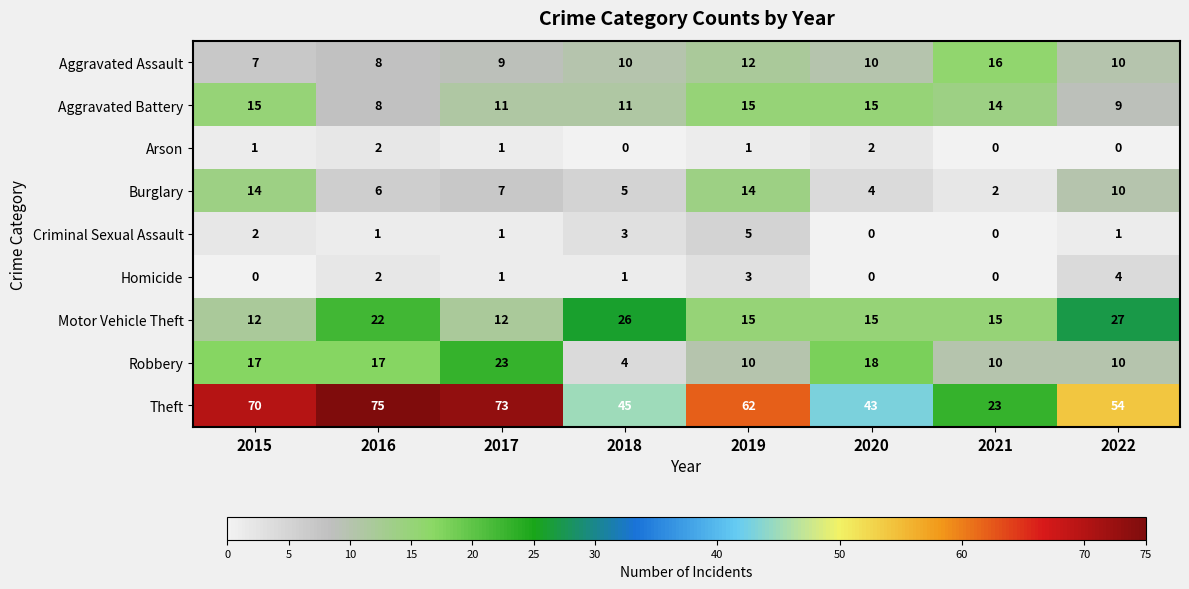

At which label does Burglary reach its minimum?

2021